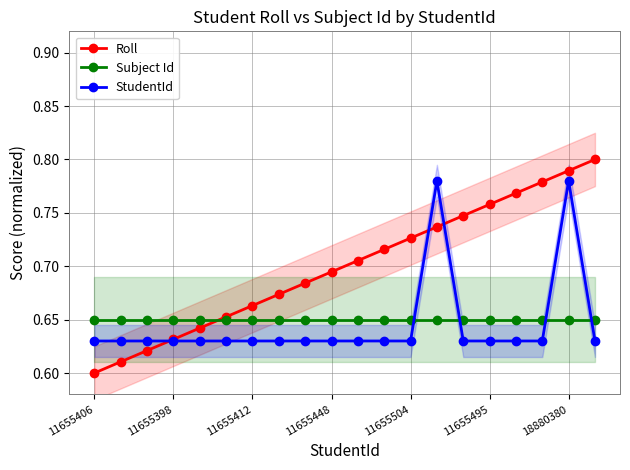

What is the spread (max minus min) of values at 14?

0.1